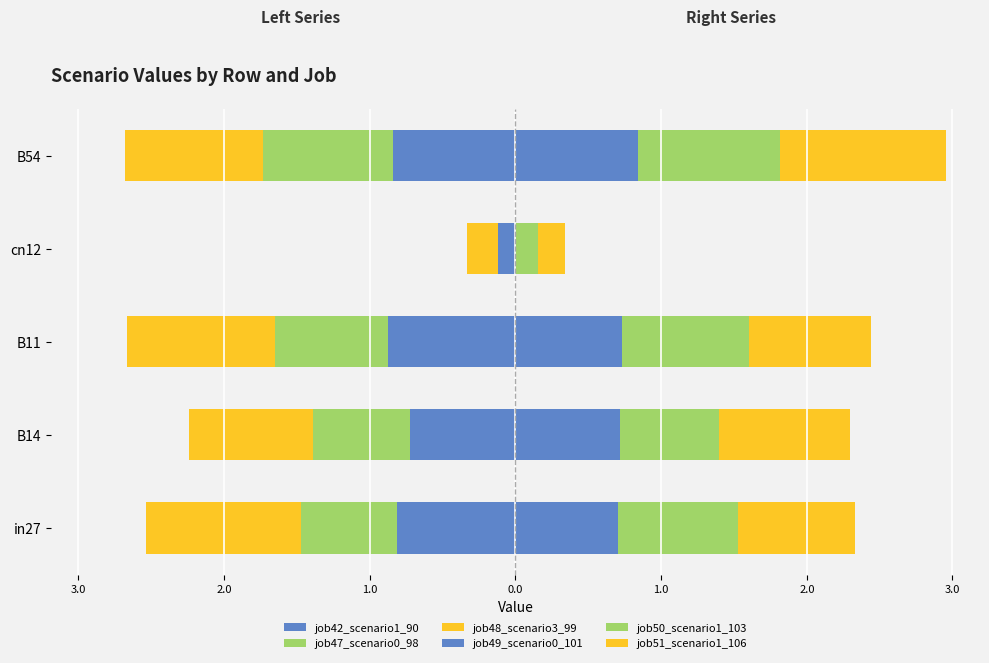

True or false: job48_scenario3_99 has a value of -0.9 at B54.

True